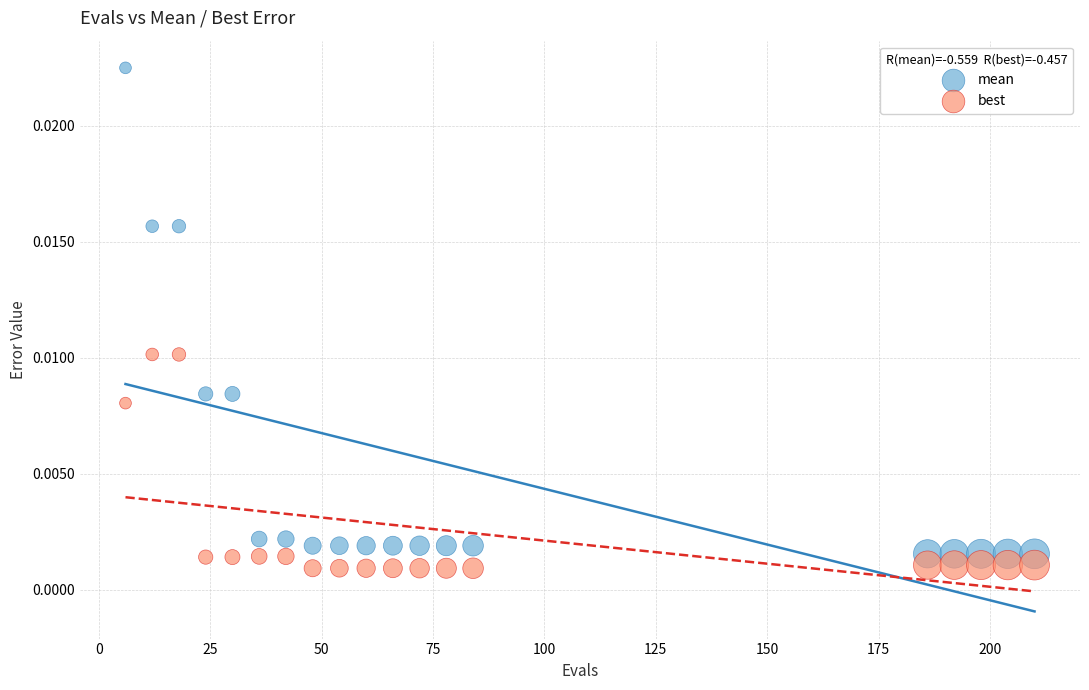

Which series has the largest Y range (max minus min)?

mean